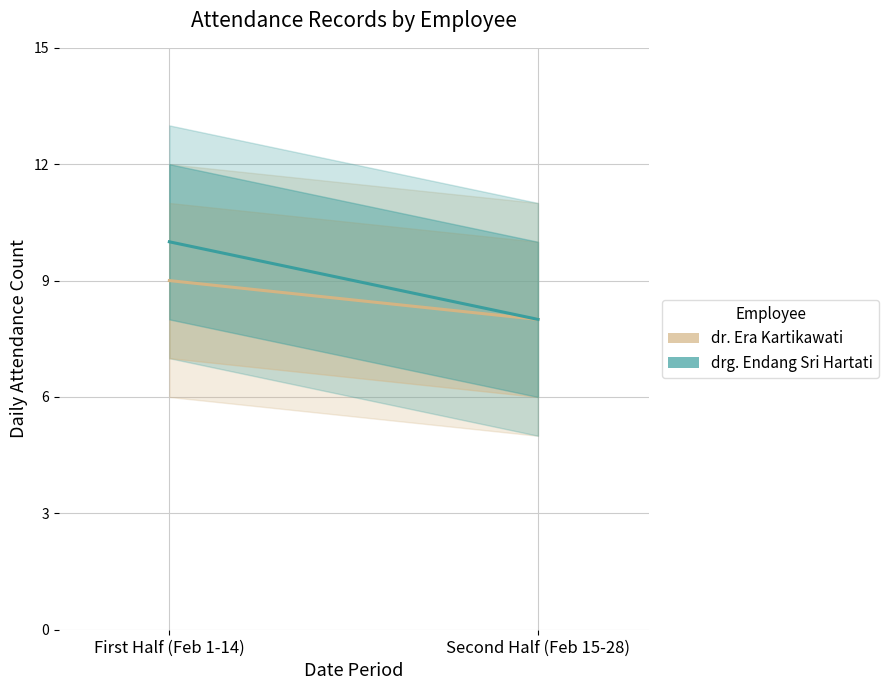

Reading right to left, what are all the values shown in this chart?

dr. Era Kartikawati: Second Half (Feb 15-28)=8	First Half (Feb 1-14)=9
drg. Endang Sri Hartati: Second Half (Feb 15-28)=8	First Half (Feb 1-14)=10